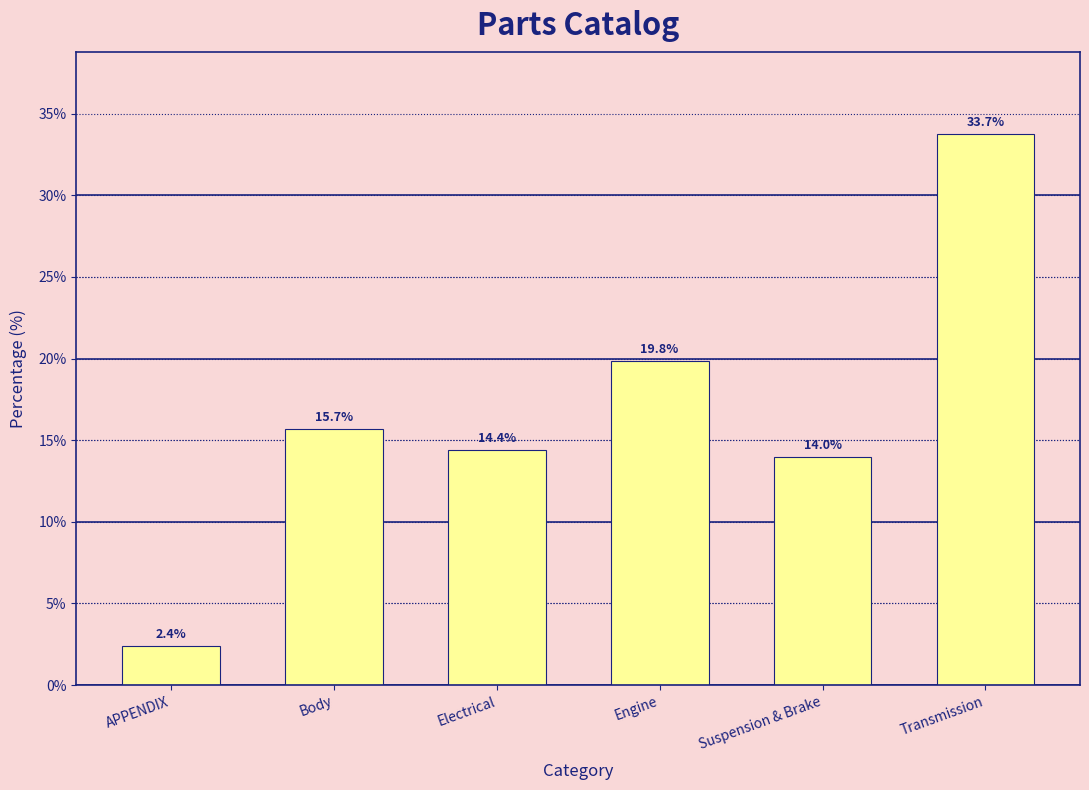

Reading left to right, transcribe all the data shown in this chart.

2.4	15.7	14.4	19.8	14.0	33.7